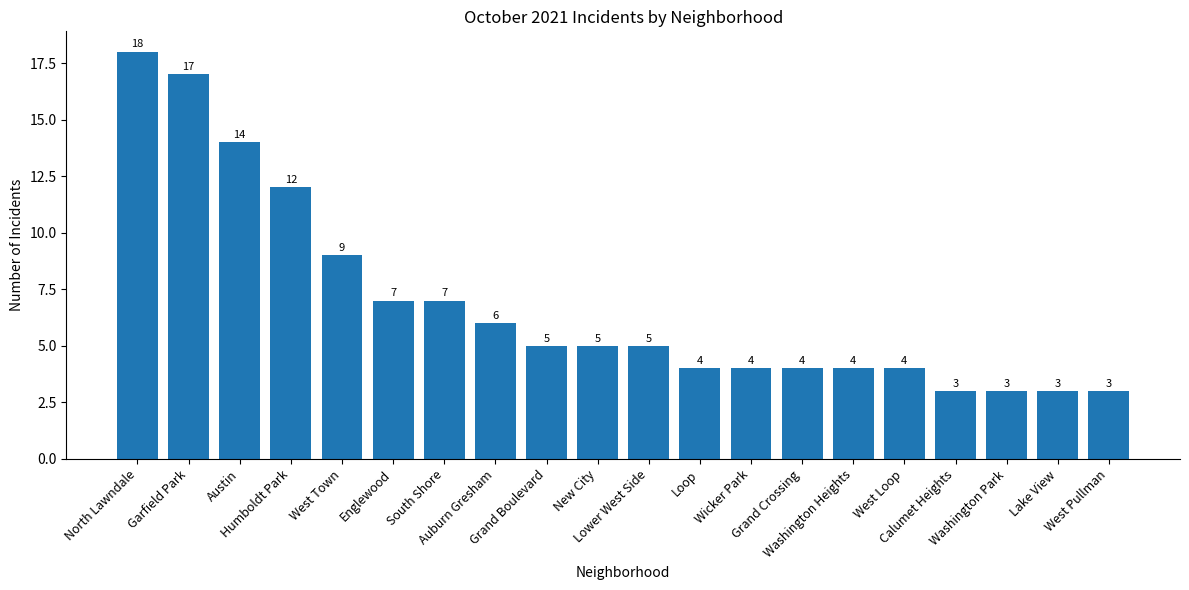

What is the greatest value displayed?

18